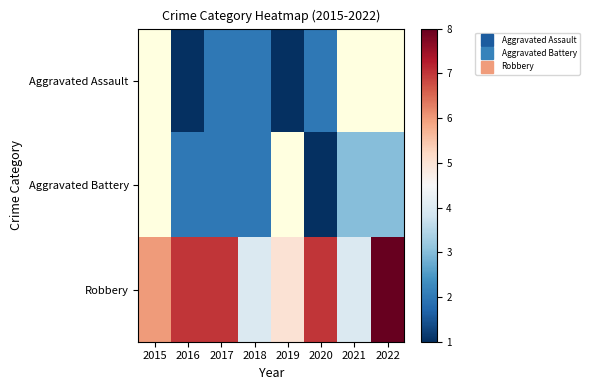

Rank the categories by Robbery value from highest to lowest.

2022, 2016, 2017, 2020, 2015, 2019, 2018, 2021